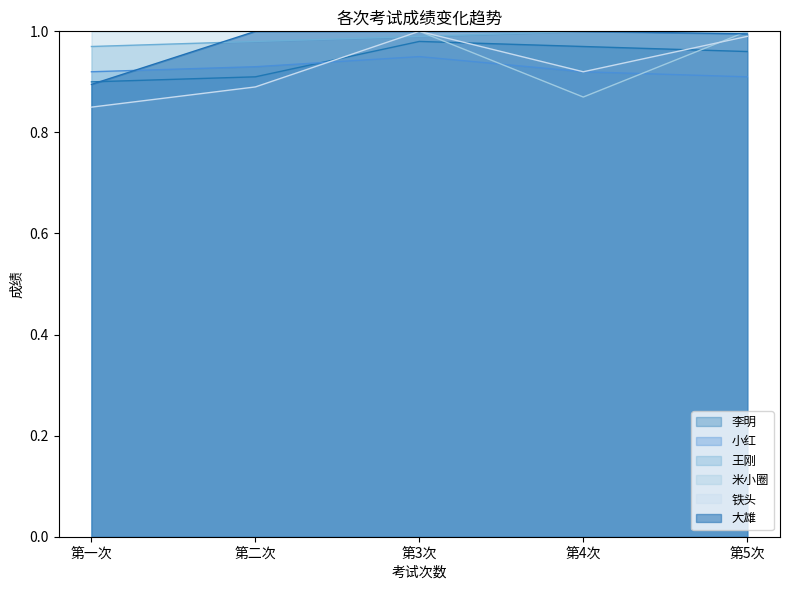

Count the number of data series in this chart.

6